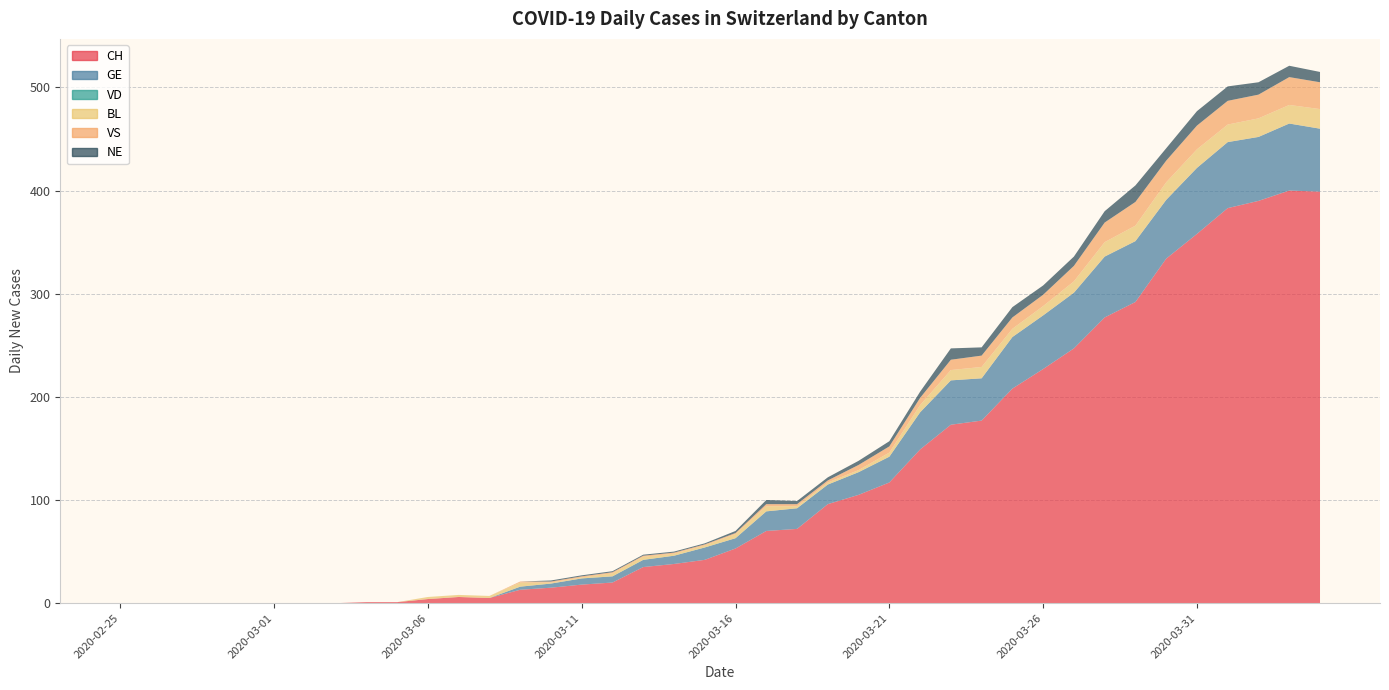

Reading left to right, list all the values displayed in this chart.

CH: 2020-02-25=0	2020-02-26=0	2020-02-27=0	2020-02-28=0	2020-02-29=0	2020-03-01=0	2020-03-02=0	2020-03-03=0	2020-03-04=1	2020-03-05=1	2020-03-06=4	2020-03-07=6	2020-03-08=5	2020-03-09=13	2020-03-10=15	2020-03-11=18	2020-03-12=20	2020-03-13=35	2020-03-14=38	2020-03-15=42	2020-03-16=53	2020-03-17=70	2020-03-18=72	2020-03-19=96	2020-03-20=105	2020-03-21=117	2020-03-22=149	2020-03-23=173	2020-03-24=177	2020-03-25=208	2020-03-26=227	2020-03-27=247	2020-03-28=277	2020-03-29=292	2020-03-30=334	2020-03-31=358	2020-04-01=383	2020-04-02=390	2020-04-03=400	2020-04-04=399
GE: 2020-02-25=0	2020-02-26=0	2020-02-27=0	2020-02-28=0	2020-02-29=0	2020-03-01=0	2020-03-02=0	2020-03-03=0	2020-03-04=0	2020-03-05=0	2020-03-06=0	2020-03-07=0	2020-03-08=0	2020-03-09=3	2020-03-10=4	2020-03-11=6	2020-03-12=6	2020-03-13=7	2020-03-14=8	2020-03-15=12	2020-03-16=10	2020-03-17=19	2020-03-18=20	2020-03-19=19	2020-03-20=22	2020-03-21=25	2020-03-22=36	2020-03-23=43	2020-03-24=41	2020-03-25=50	2020-03-26=52	2020-03-27=54	2020-03-28=59	2020-03-29=59	2020-03-30=57	2020-03-31=64	2020-04-01=64	2020-04-02=62	2020-04-03=65	2020-04-04=61
VD: 2020-02-25=0	2020-02-26=0	2020-02-27=0	2020-02-28=0	2020-02-29=0	2020-03-01=0	2020-03-02=0	2020-03-03=0	2020-03-04=0	2020-03-05=0	2020-03-06=0	2020-03-07=0	2020-03-08=0	2020-03-09=0	2020-03-10=0	2020-03-11=0	2020-03-12=0	2020-03-13=0	2020-03-14=0	2020-03-15=0	2020-03-16=0	2020-03-17=0	2020-03-18=0	2020-03-19=0	2020-03-20=0	2020-03-21=0	2020-03-22=0	2020-03-23=0	2020-03-24=0	2020-03-25=0	2020-03-26=0	2020-03-27=0	2020-03-28=0	2020-03-29=0	2020-03-30=0	2020-03-31=0	2020-04-01=0	2020-04-02=0	2020-04-03=0	2020-04-04=0
BL: 2020-02-25=0	2020-02-26=0	2020-02-27=0	2020-02-28=0	2020-02-29=0	2020-03-01=0	2020-03-02=0	2020-03-03=0	2020-03-04=0	2020-03-05=0	2020-03-06=2	2020-03-07=2	2020-03-08=2	2020-03-09=4	2020-03-10=1	2020-03-11=1	2020-03-12=3	2020-03-13=3	2020-03-14=2	2020-03-15=2	2020-03-16=4	2020-03-17=5	2020-03-18=2	2020-03-19=2	2020-03-20=2	2020-03-21=4	2020-03-22=7	2020-03-23=10	2020-03-24=11	2020-03-25=8	2020-03-26=9	2020-03-27=11	2020-03-28=14	2020-03-29=15	2020-03-30=17	2020-03-31=18	2020-04-01=17	2020-04-02=18	2020-04-03=18	2020-04-04=19
VS: 2020-02-25=0	2020-02-26=0	2020-02-27=0	2020-02-28=0	2020-02-29=0	2020-03-01=0	2020-03-02=0	2020-03-03=0	2020-03-04=0	2020-03-05=0	2020-03-06=0	2020-03-07=0	2020-03-08=0	2020-03-09=1	2020-03-10=1	2020-03-11=1	2020-03-12=1	2020-03-13=1	2020-03-14=1	2020-03-15=1	2020-03-16=1	2020-03-17=2	2020-03-18=2	2020-03-19=2	2020-03-20=5	2020-03-21=6	2020-03-22=7	2020-03-23=10	2020-03-24=11	2020-03-25=11	2020-03-26=11	2020-03-27=15	2020-03-28=19	2020-03-29=23	2020-03-30=21	2020-03-31=23	2020-04-01=23	2020-04-02=23	2020-04-03=27	2020-04-04=26
NE: 2020-02-25=0	2020-02-26=0	2020-02-27=0	2020-02-28=0	2020-02-29=0	2020-03-01=0	2020-03-02=0	2020-03-03=0	2020-03-04=0	2020-03-05=0	2020-03-06=0	2020-03-07=0	2020-03-08=0	2020-03-09=0	2020-03-10=1	2020-03-11=1	2020-03-12=1	2020-03-13=1	2020-03-14=1	2020-03-15=1	2020-03-16=2	2020-03-17=4	2020-03-18=3	2020-03-19=3	2020-03-20=4	2020-03-21=5	2020-03-22=6	2020-03-23=11	2020-03-24=8	2020-03-25=10	2020-03-26=9	2020-03-27=9	2020-03-28=11	2020-03-29=16	2020-03-30=12	2020-03-31=14	2020-04-01=14	2020-04-02=12	2020-04-03=11	2020-04-04=10